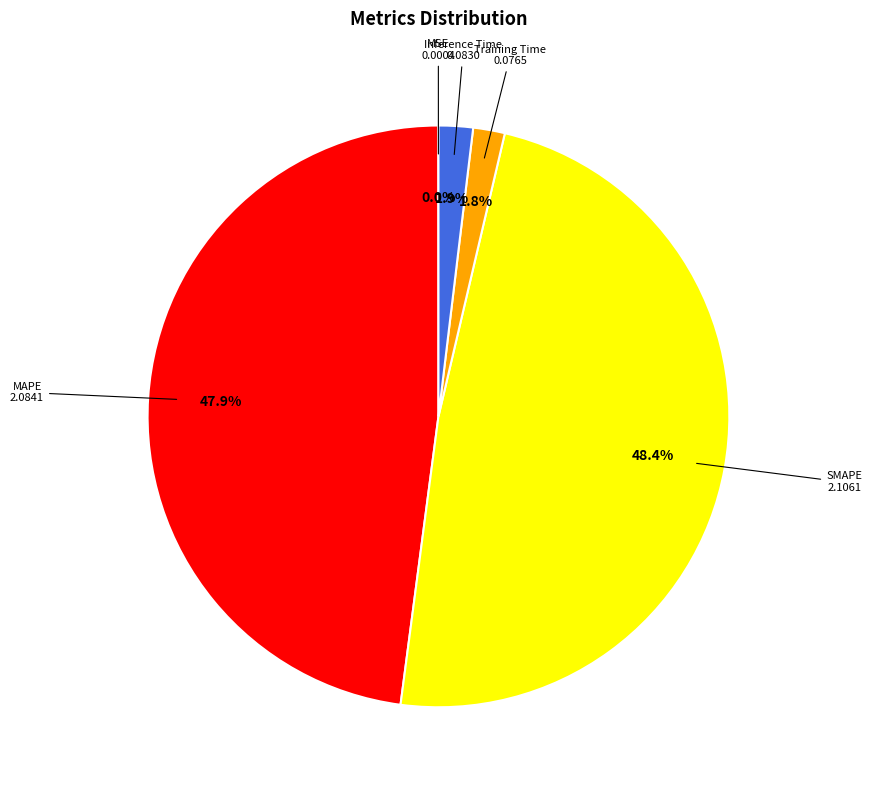

Does any single category account for the majority?

No